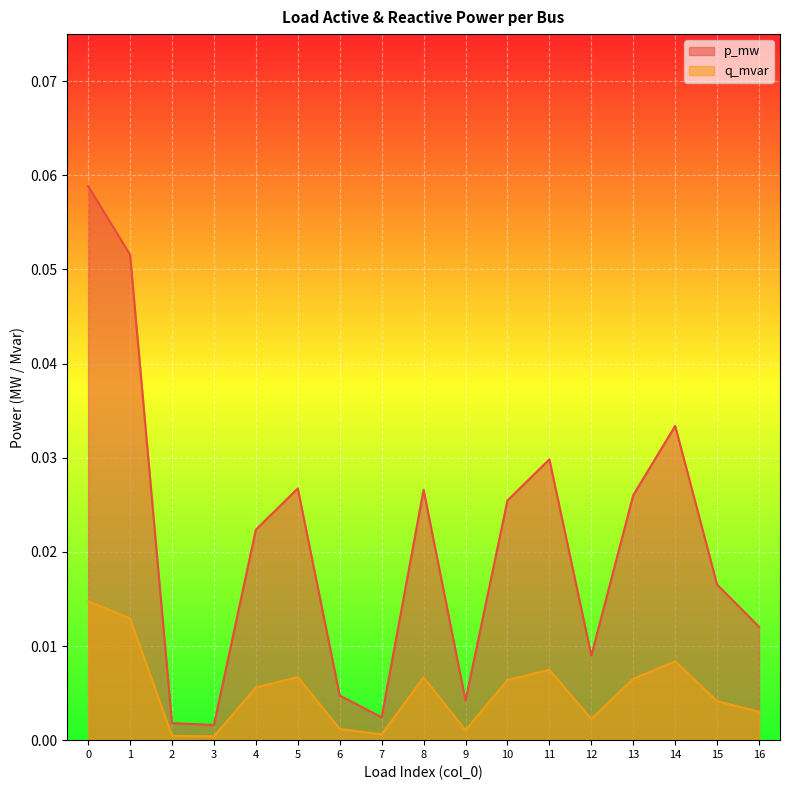

What is the sum of all p_mw values?

0.4